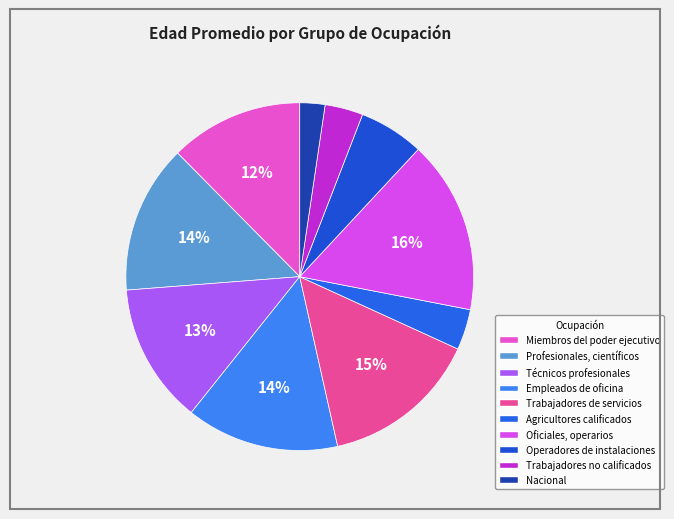

How many segments does this pie chart have?

10